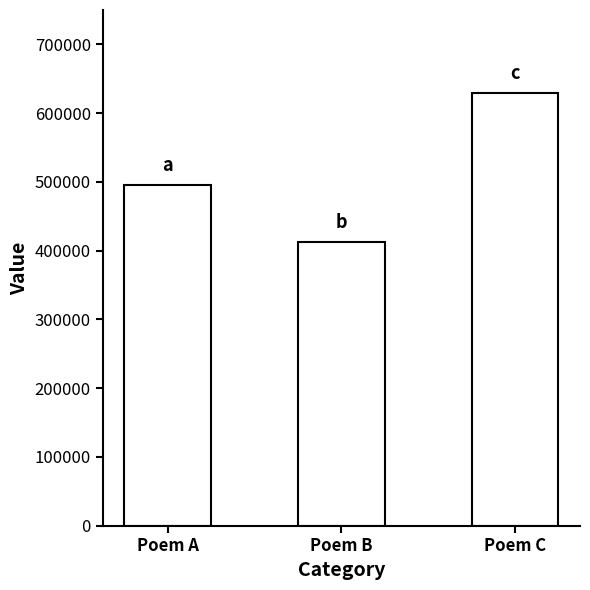

Rank the categories by value from highest to lowest.

Poem C, Poem A, Poem B